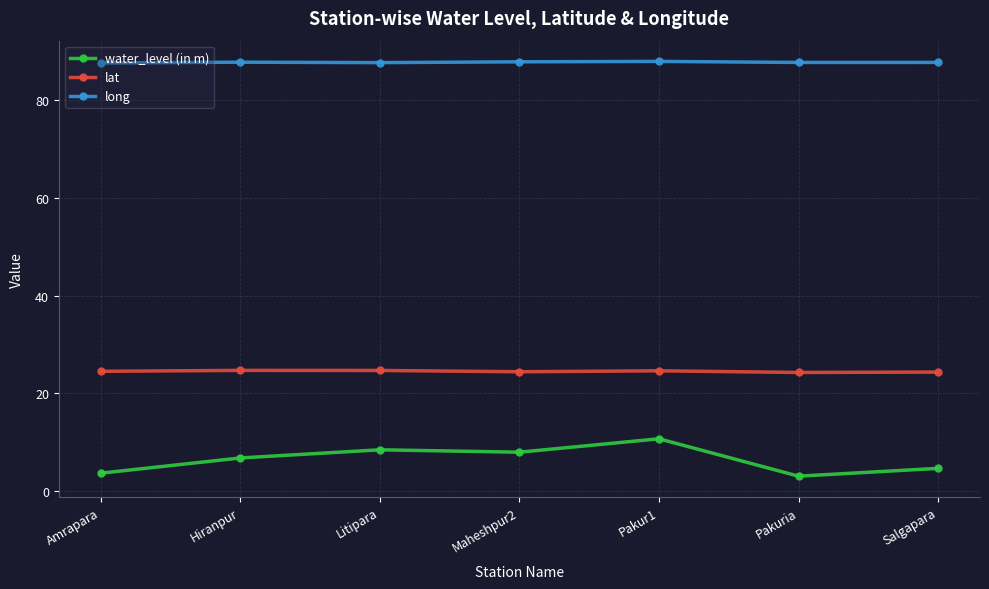

Which series changed the most between Amrapara and Pakur1?

water_level (in m)